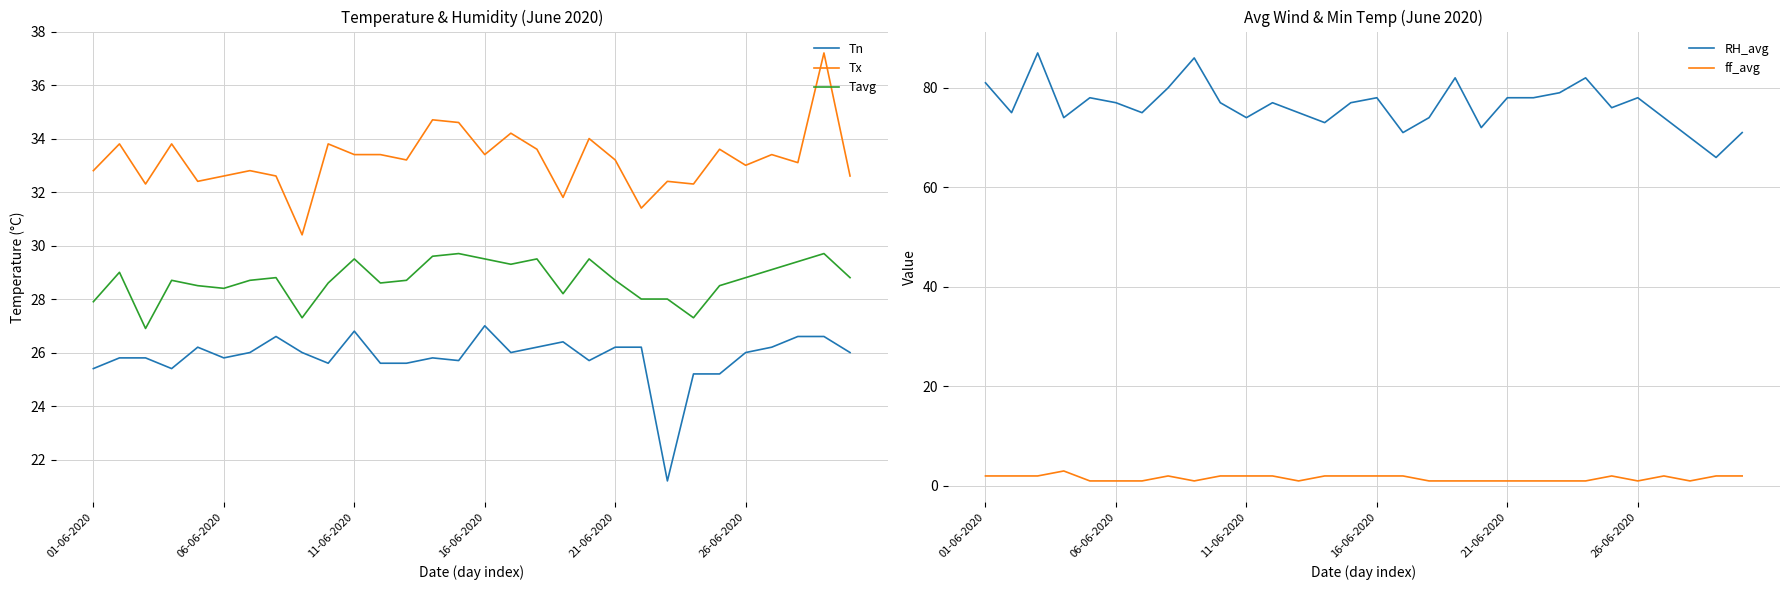

What is the label of the 18th point from the right?

12